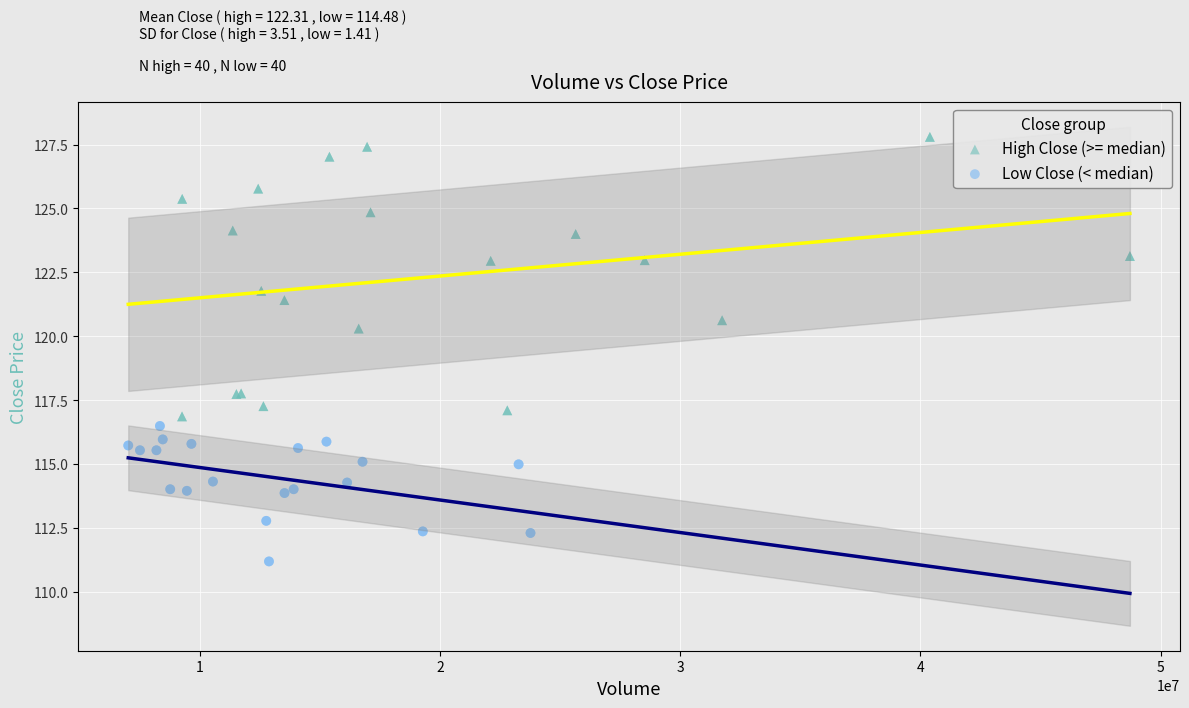

Which series contains the lowest Y value?

Low Close (< median)